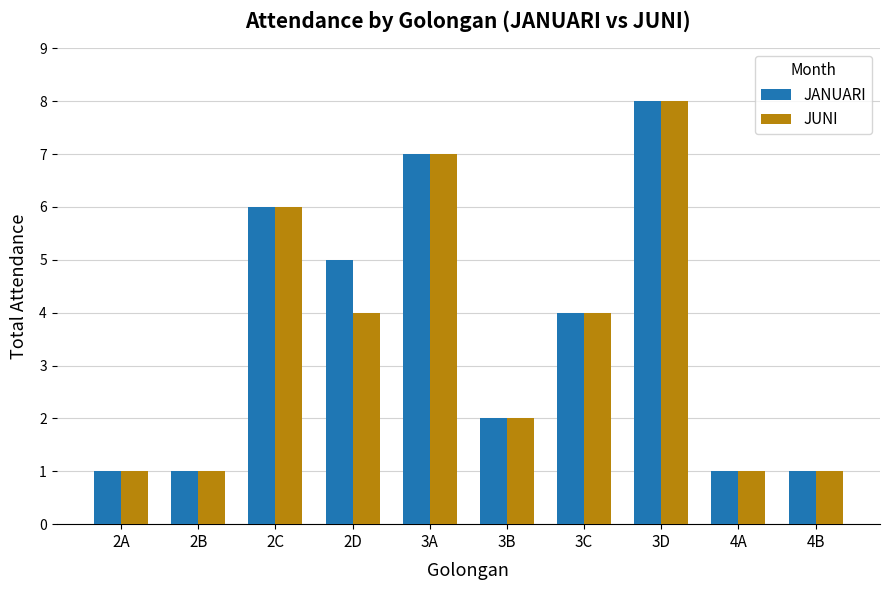

At 2D, list the series in order from smallest to largest.

JUNI, JANUARI